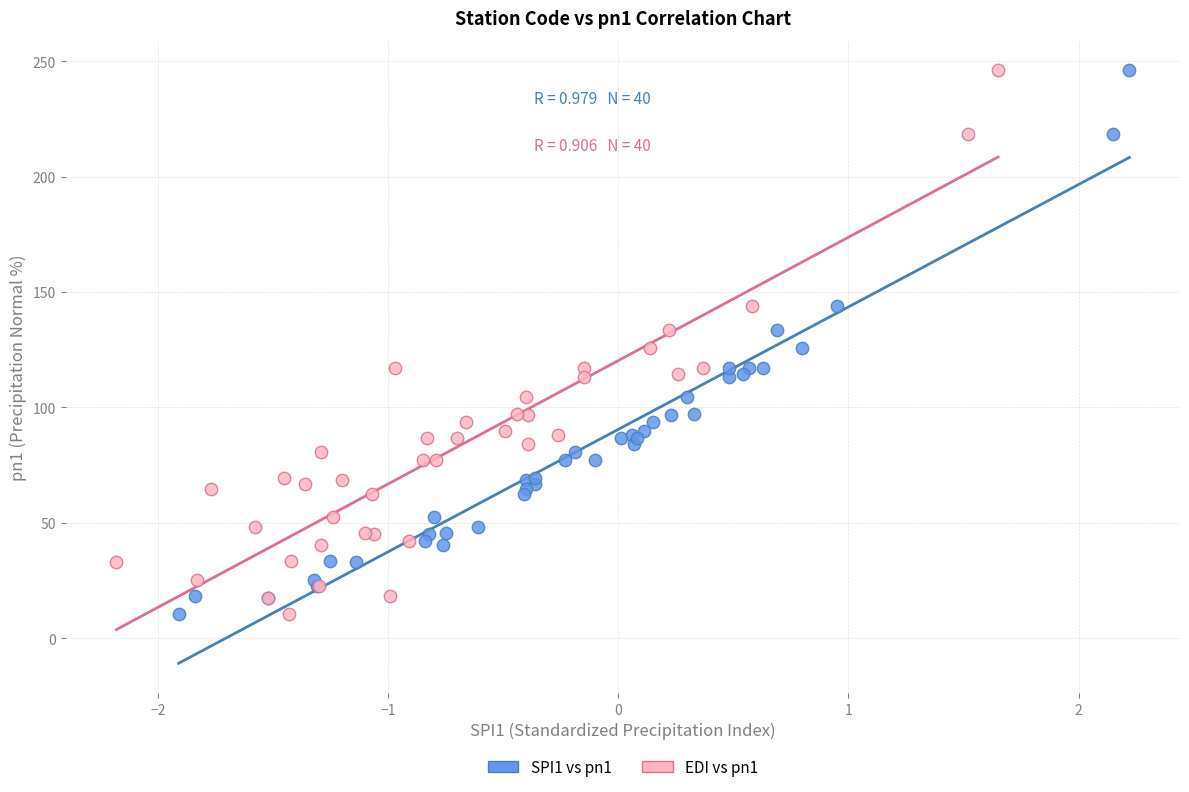

What are all the series names shown in the legend?

SPI1 vs pn1, EDI vs pn1